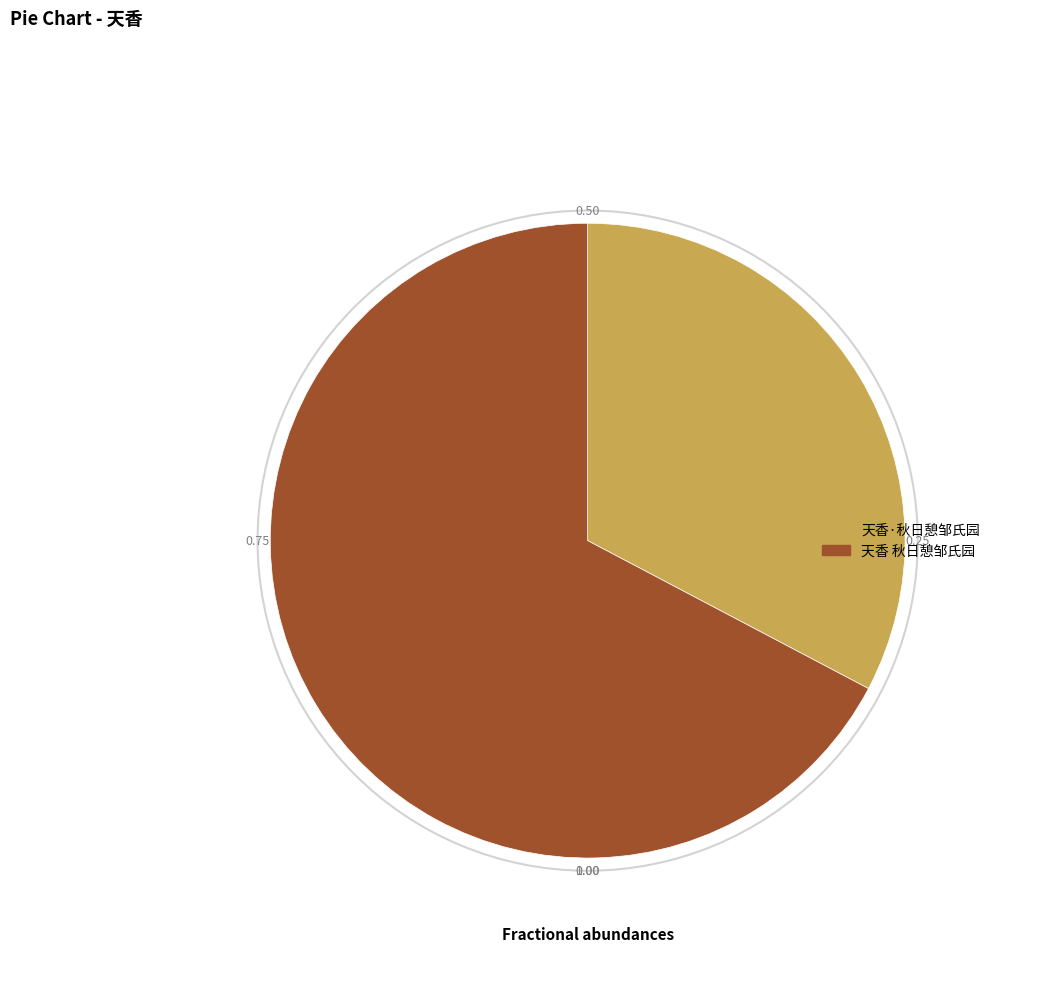

Rank the categories by value from lowest to highest.

天香·秋日憩邹氏园, 天香 秋日憩邹氏园